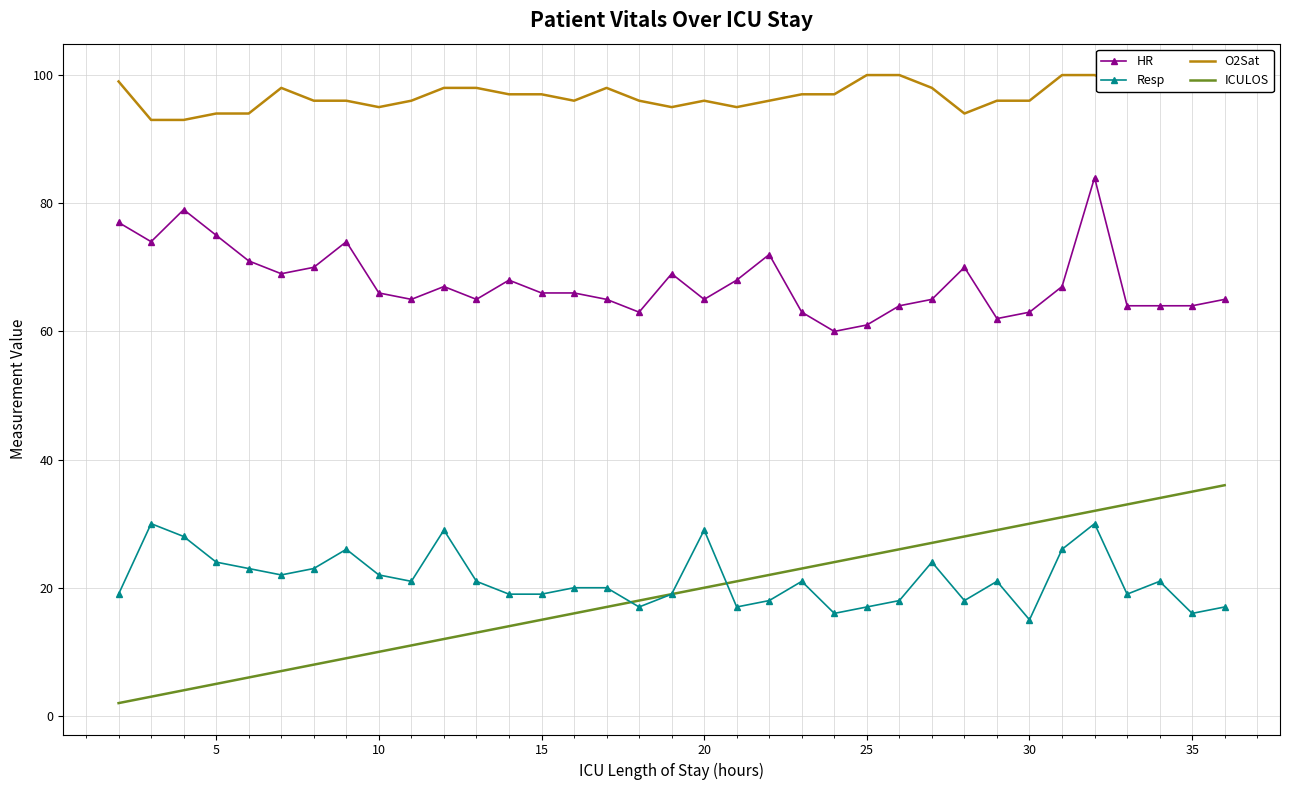

Which series has the largest range (max minus min)?

ICULOS